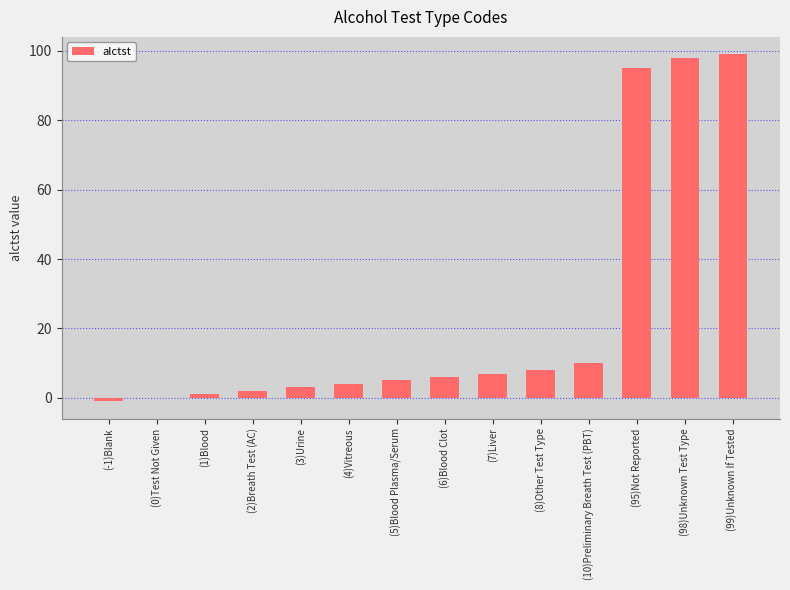

Which label corresponds to the largest value in the chart?

(99)Unknown If Tested